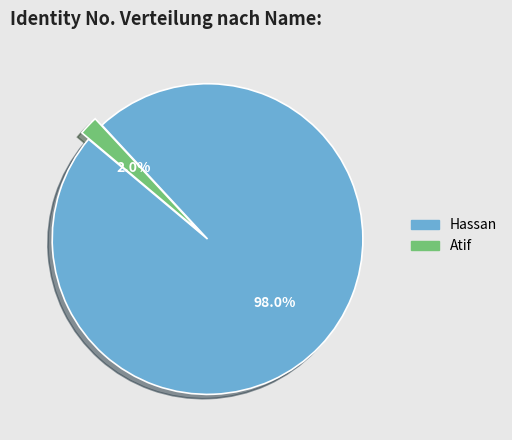

How many slices are in this pie chart?

2